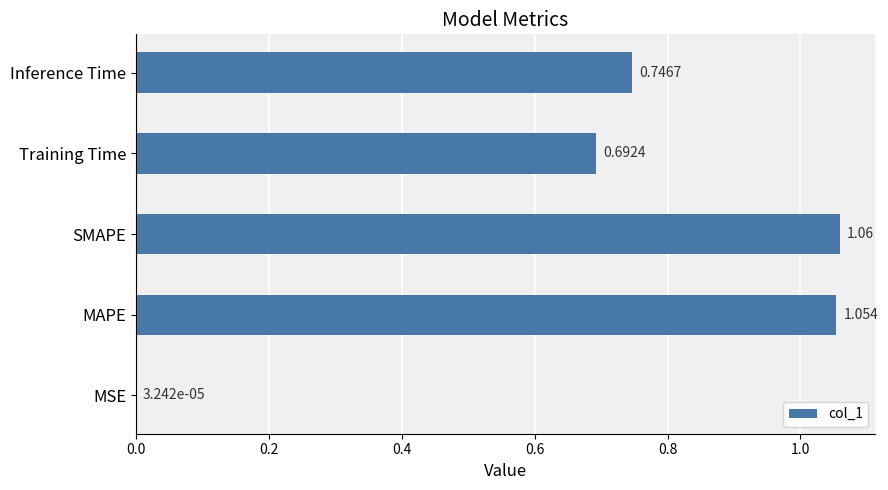

Where is the data nearest to the value 0?

MSE